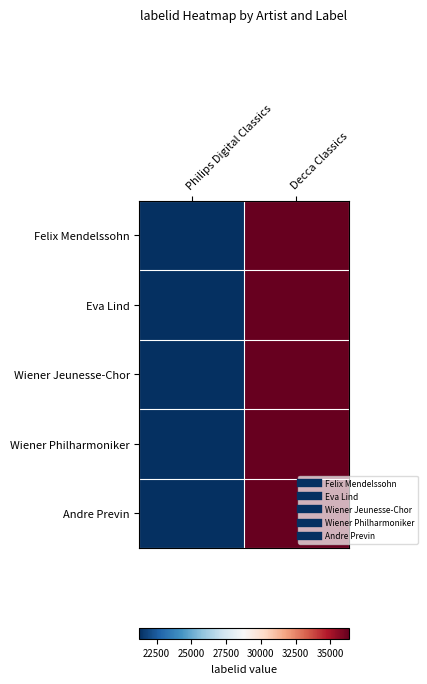

Reading left to right, what are all the values shown in this chart?

Felix Mendelssohn: Philips Digital Classics=21259	Decca Classics=36314
Eva Lind: Philips Digital Classics=21259	Decca Classics=36314
Wiener Jeunesse-Chor: Philips Digital Classics=21259	Decca Classics=36314
Wiener Philharmoniker: Philips Digital Classics=21259	Decca Classics=36314
Andre Previn: Philips Digital Classics=21259	Decca Classics=36314